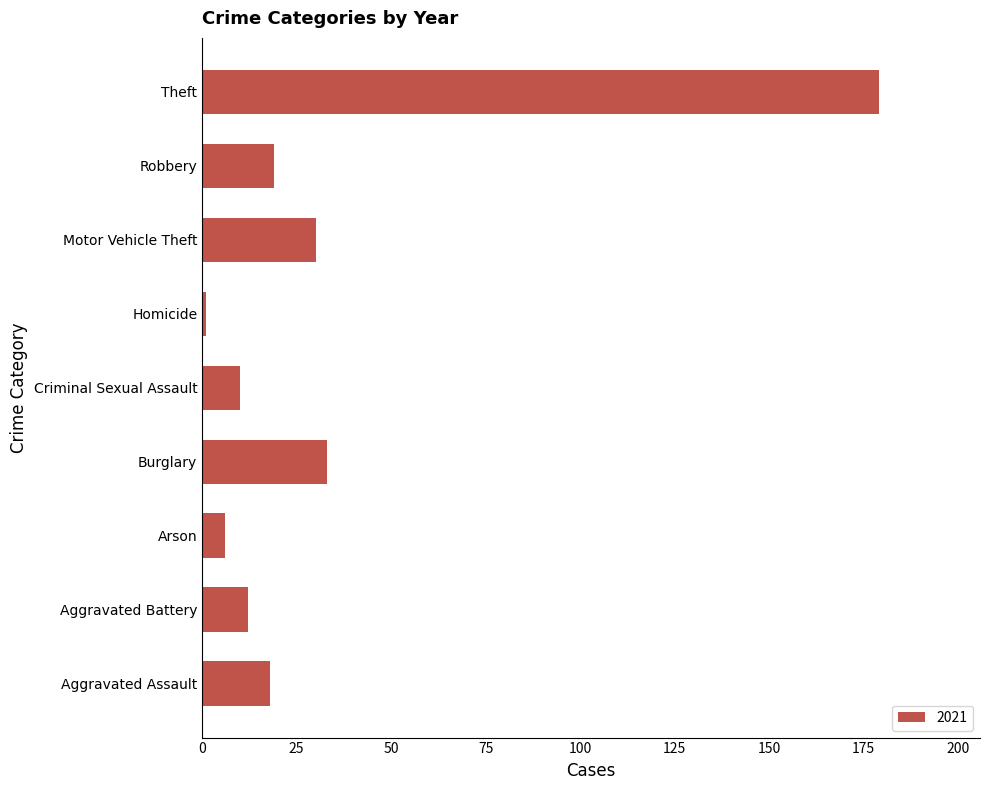

Reading bottom to top, list all the values displayed in this chart.

Aggravated Assault=18	Aggravated Battery=12	Arson=6	Burglary=33	Criminal Sexual Assault=10	Homicide=1	Motor Vehicle Theft=30	Robbery=19	Theft=179